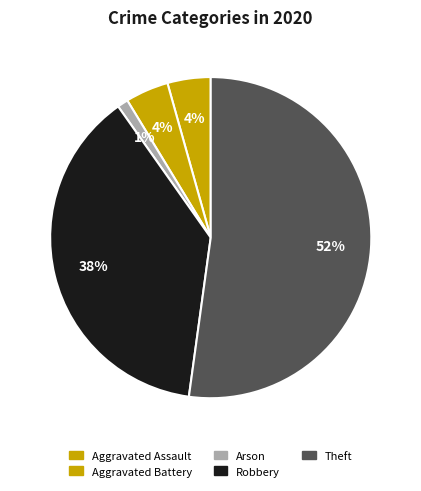

Between Aggravated Assault and Aggravated Battery, which is larger?

Aggravated Assault